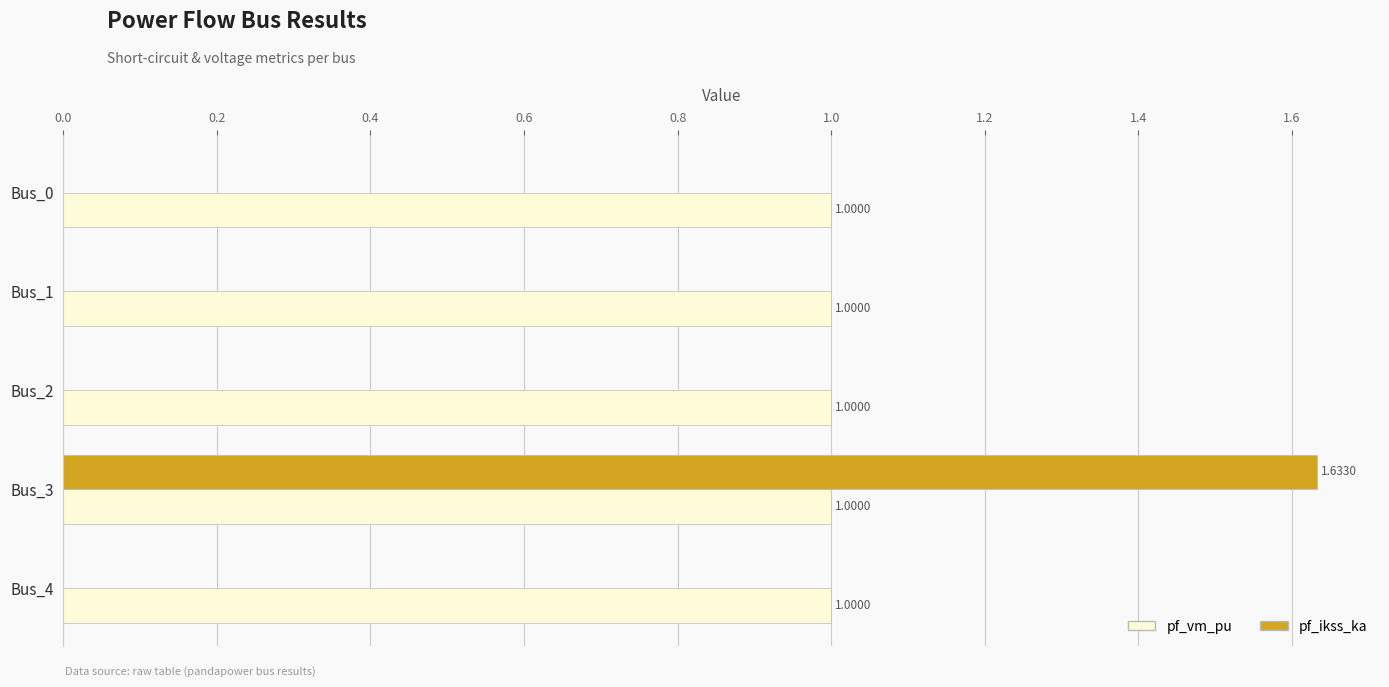

At which category is the sum across all series the highest?

Bus_3